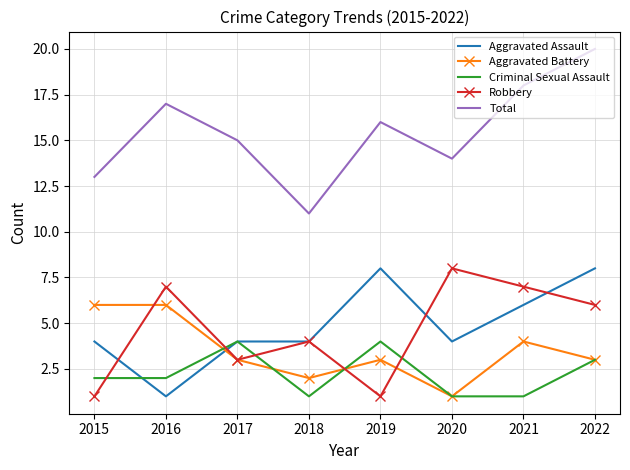

Reading right to left, list all the values displayed in this chart.

Aggravated Assault: 8	6	4	8	4	4	1	4
Aggravated Battery: 3	4	1	3	2	3	6	6
Criminal Sexual Assault: 3	1	1	4	1	4	2	2
Robbery: 6	7	8	1	4	3	7	1
Total: 20	18	14	16	11	15	17	13